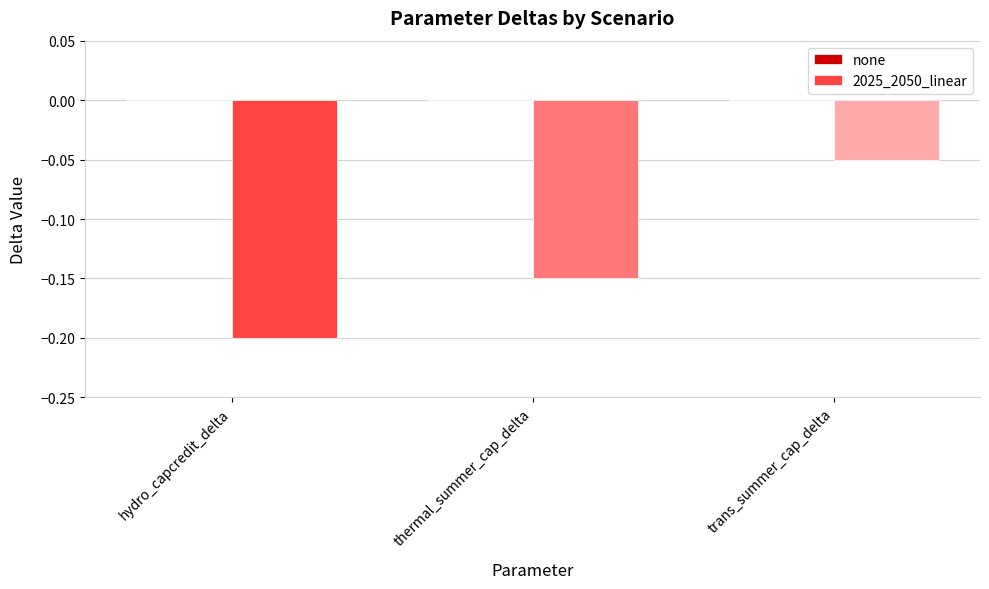

Where is the data nearest to the value 0?

trans_summer_cap_delta